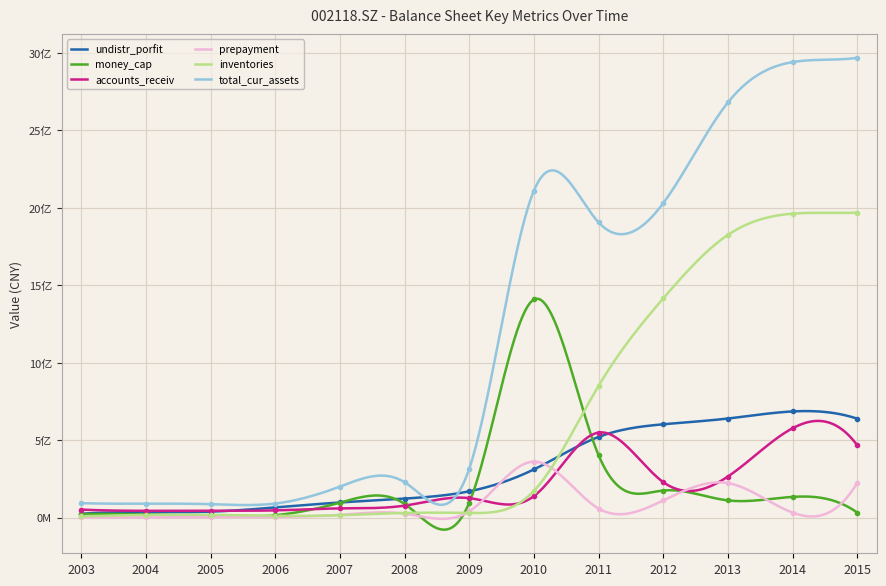

What is the difference between the highest and lowest values at 2003?

90837333.4